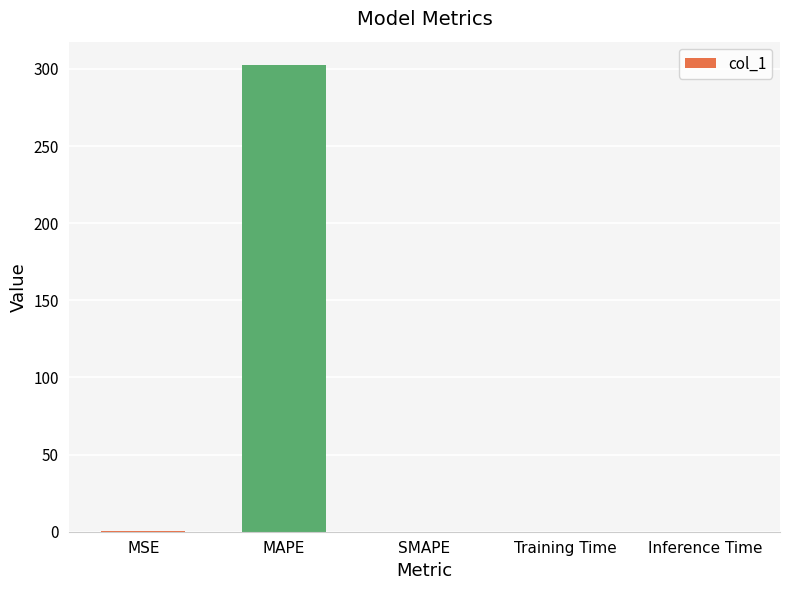

The value at SMAPE is 0.0. True or false?

True